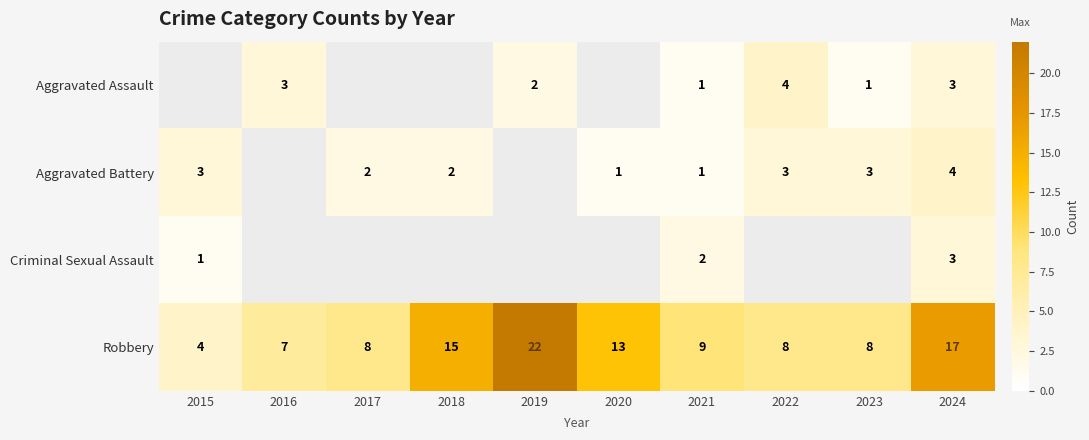

True or false: Aggravated Battery has a value of 1 at 2021.

True